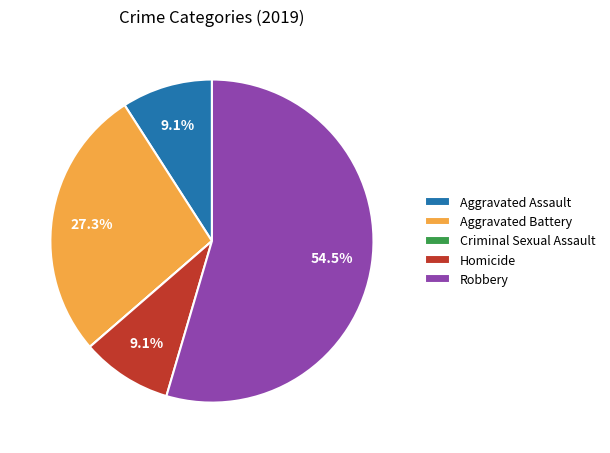

To the nearest percent, what percentage of the pie is Aggravated Assault?

9%